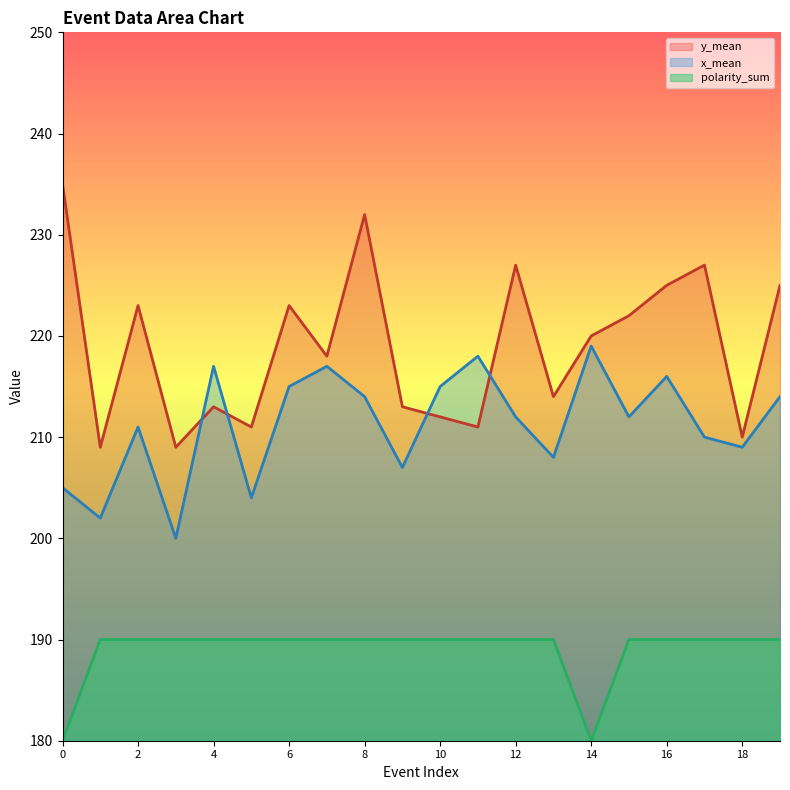

At 9, list the series in order from smallest to largest.

polarity_sum, x_mean, y_mean